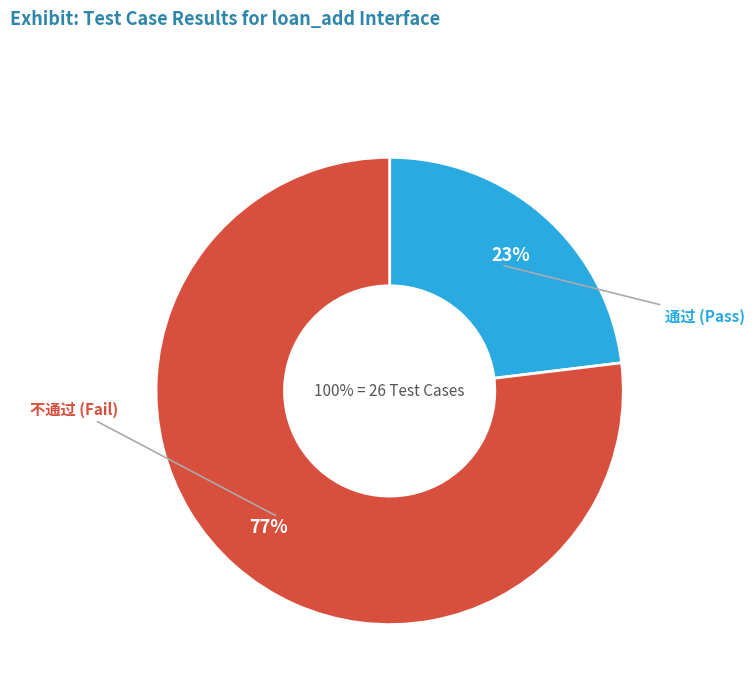

Approximately how many times larger is the value at 不通过 compared to 通过?

3.3